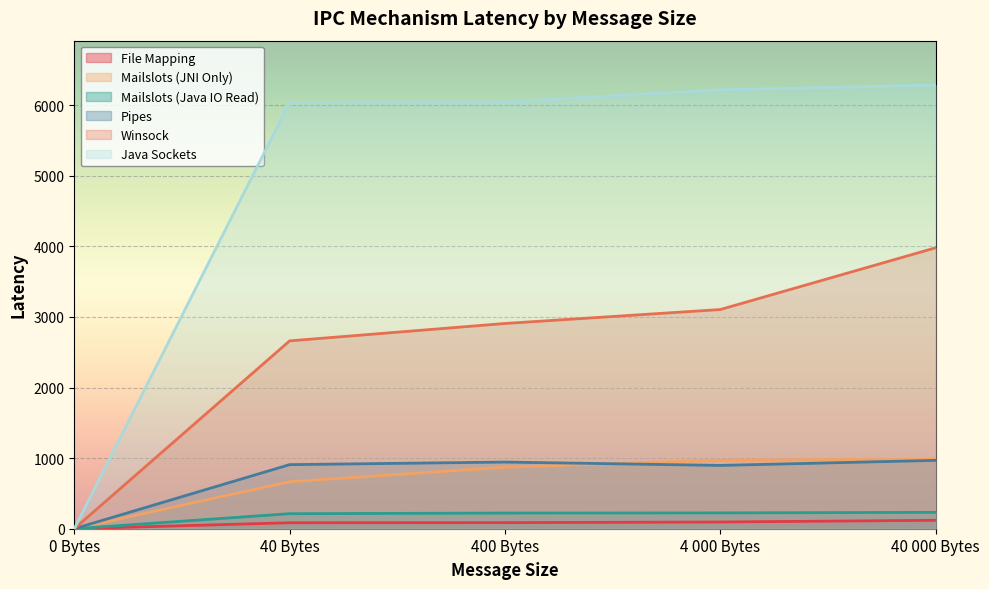

Reading right to left, list all the values displayed in this chart.

File Mapping: 119.4	95.3	86.2	84.7	0.0
Mailslots (JNI Only): 983.3	971.6	870.9	665.9	0.0
Mailslots (Java IO Read): 232.1	224.2	221.9	212.8	0.0
Pipes: 968.4	896.8	944.3	907.9	0.0
Winsock: 3980.1	3105.3	2907.7	2661.3	0.0
Java Sockets: 6285.6	6217.6	6046.4	6039.2	0.0